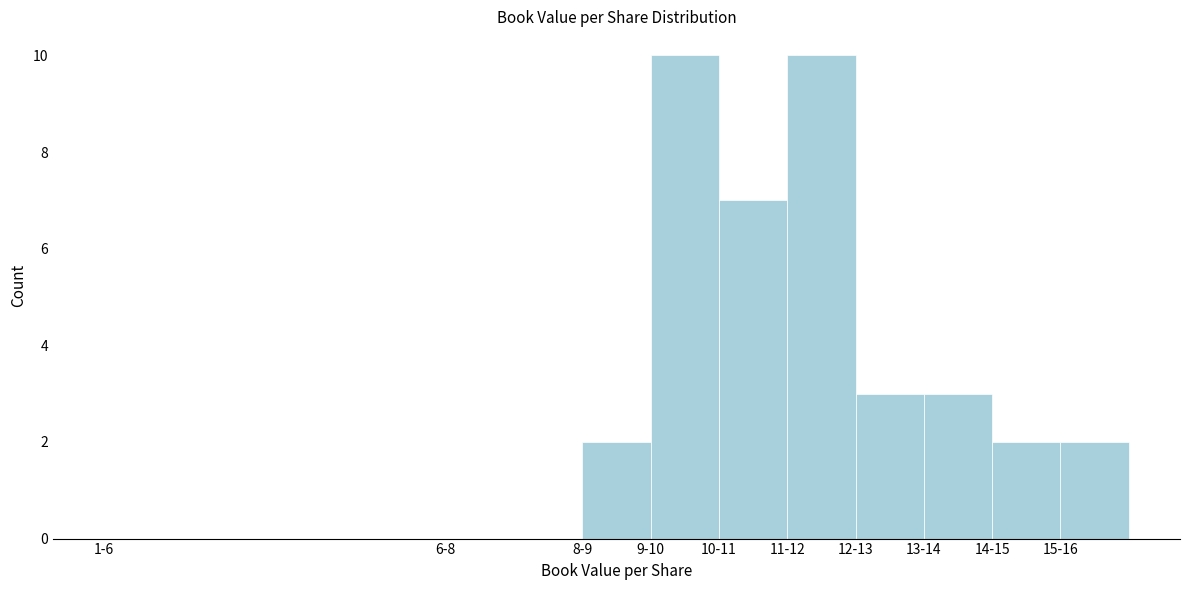

Reading left to right, extract all data points from this chart.

1-6=0	6-8=0	8-9=2	9-10=10	10-11=7	11-12=10	12-13=3	13-14=3	14-15=2	15-16=2